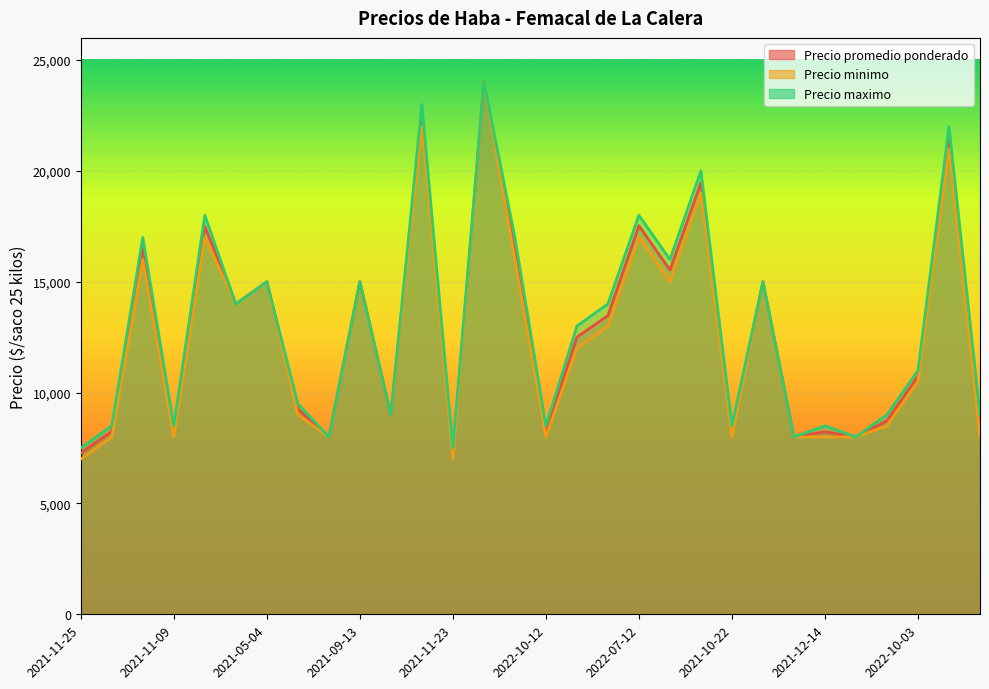

In Precio minimo, how many points are higher than both neighbors (excluding endpoints)?

10